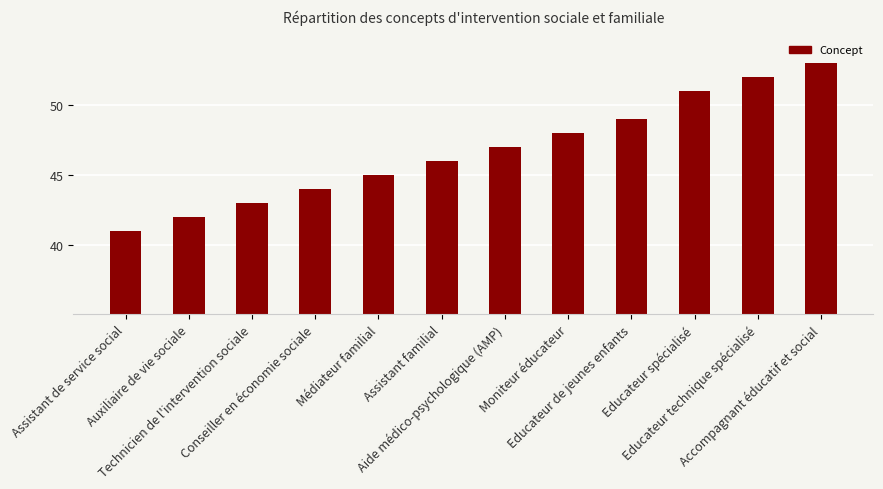

What is the value of the 1st bar from the left?

41